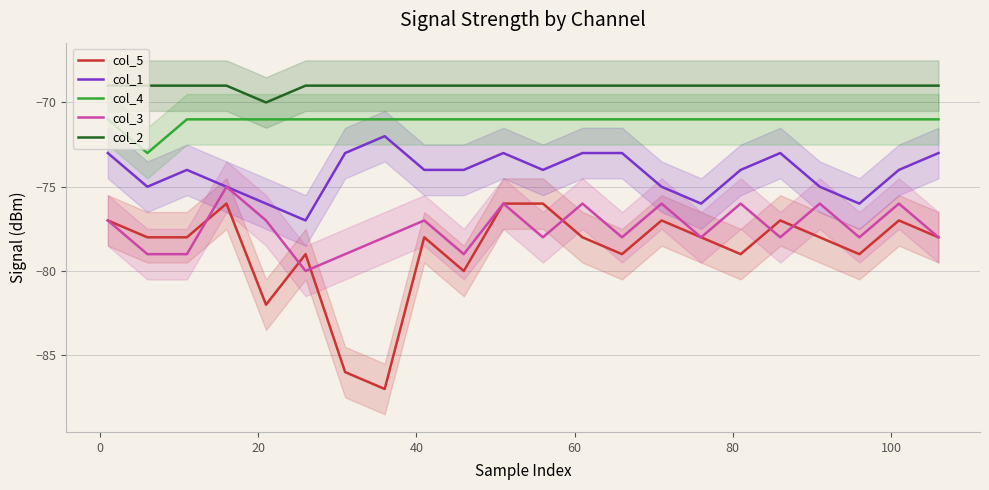

What is the highest value of the col_2 series?

-69